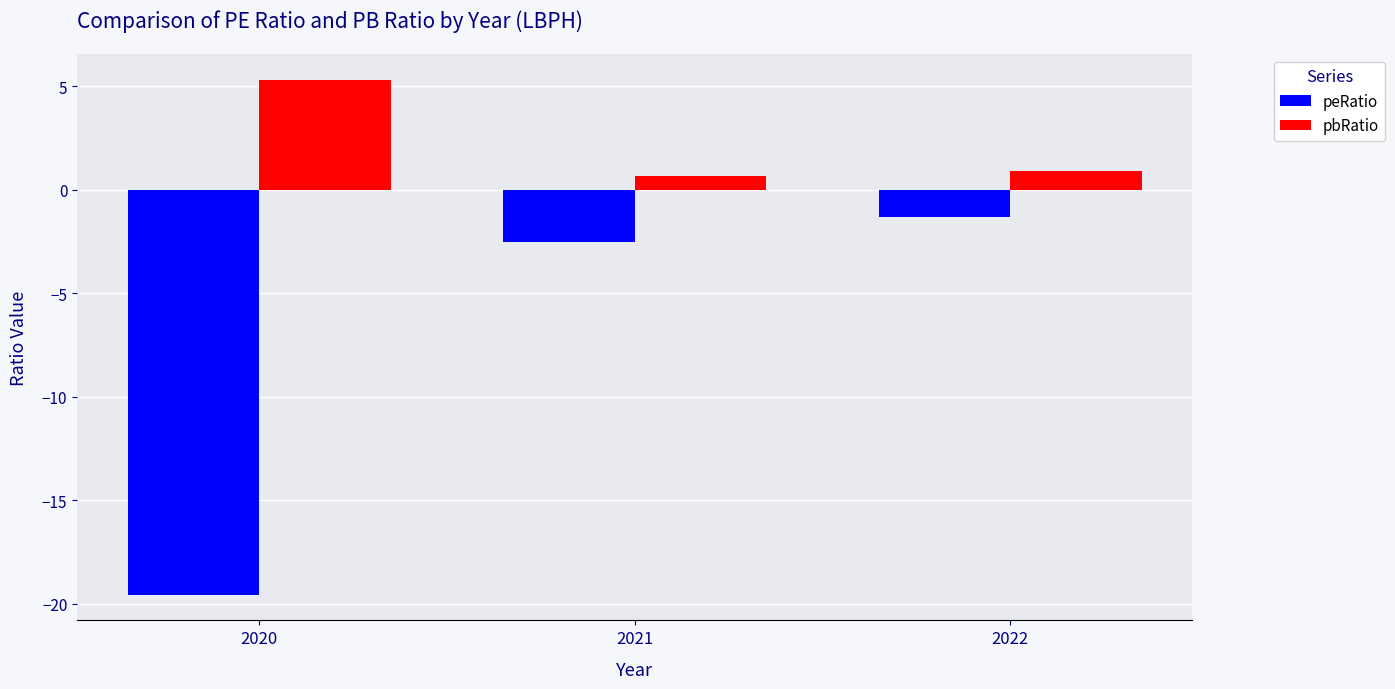

Is it true that pbRatio equals 0.9 at 2022?

True